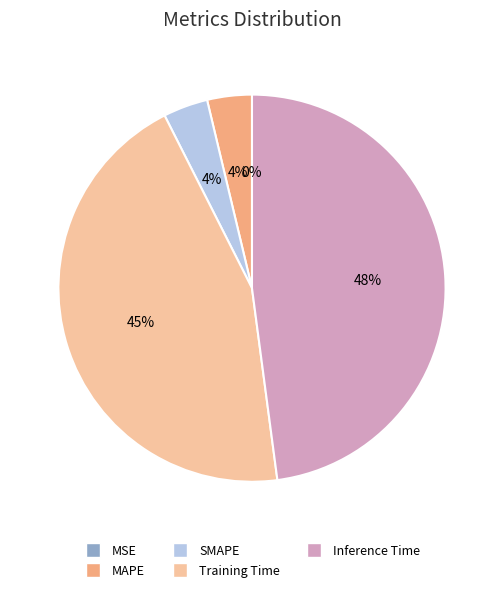

Which slice is the largest?

Inference Time